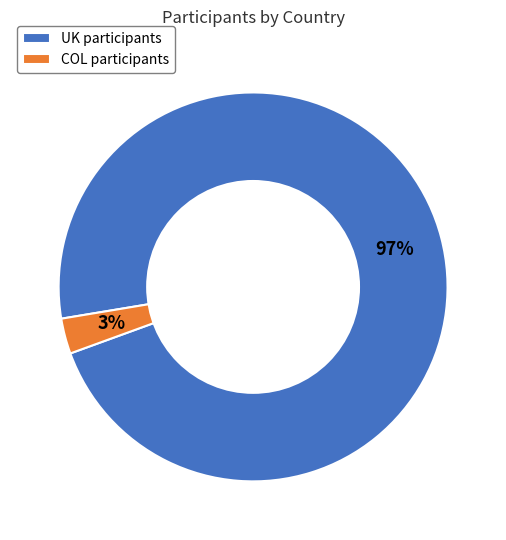

How many segments does this pie chart have?

2